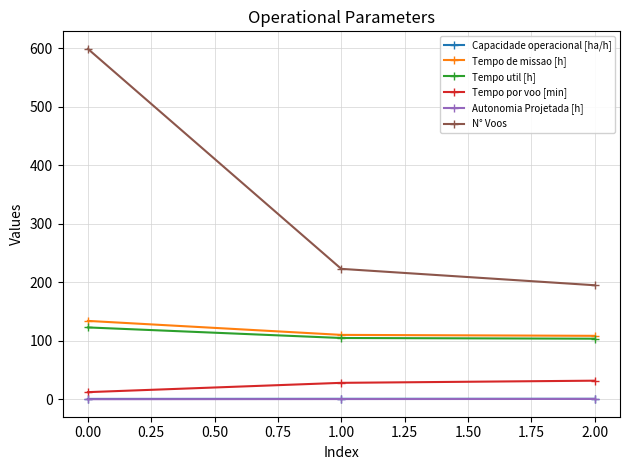

What is the highest value of the Tempo util [h] series?

122.9